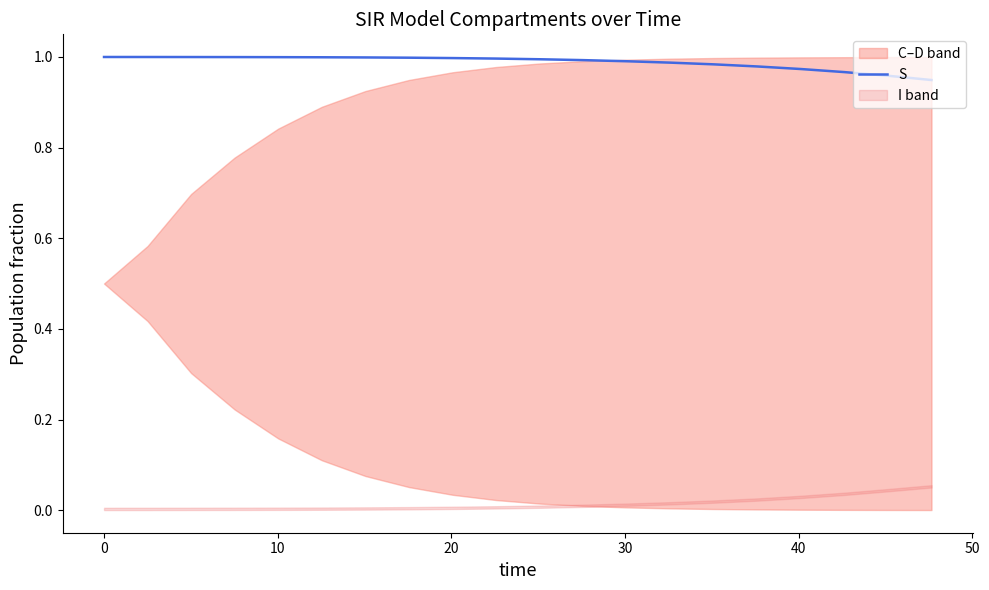

What is the value of the 4th point from the left?

1.0